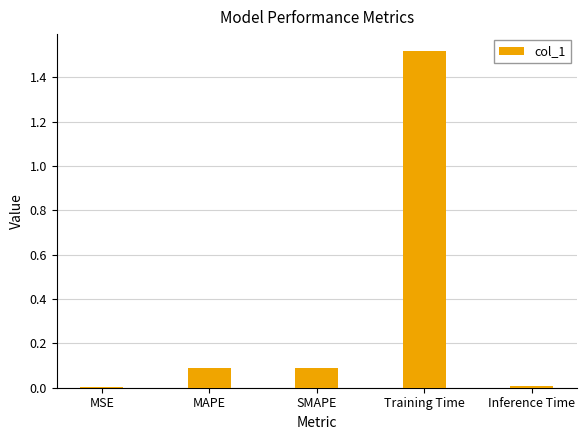

Is it true that the value at MAPE is 0.1?

True